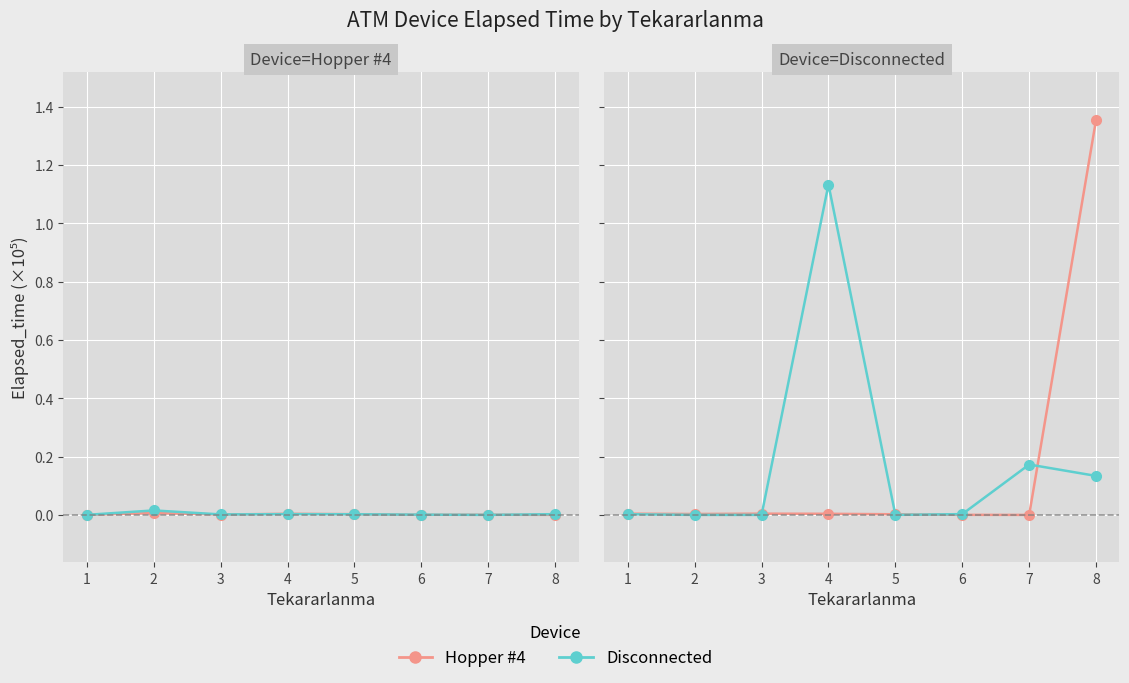

Between 1 and 7, which series saw the biggest shift?

Disconnected